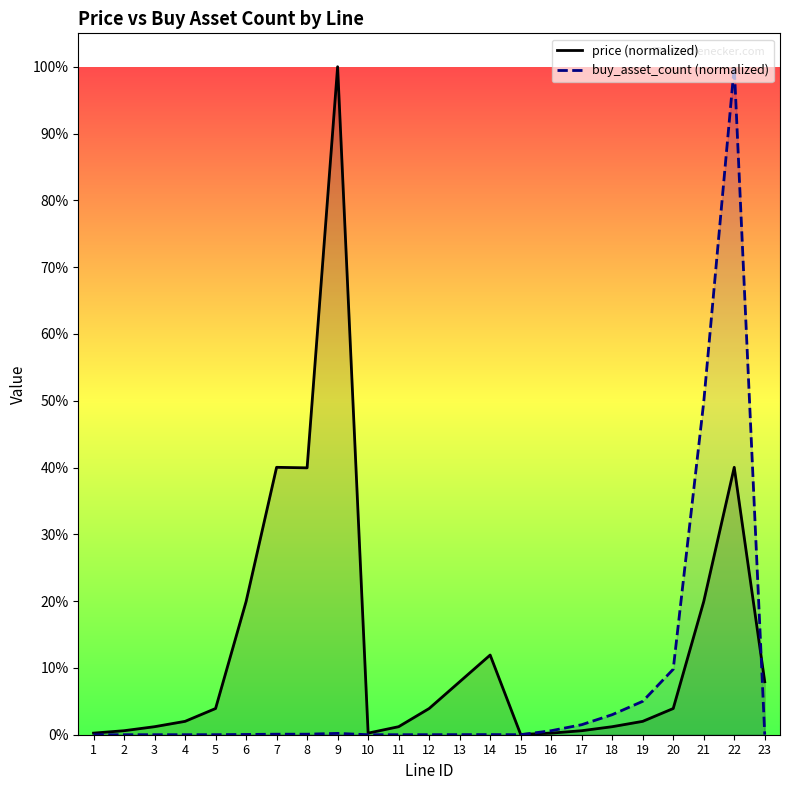

Rank the categories by buy_asset_count (normalized) value from lowest to highest.

15, 10, 1, 2, 11, 3, 4, 12, 5, 13, 23, 14, 6, 8, 7, 9, 16, 17, 18, 19, 20, 21, 22